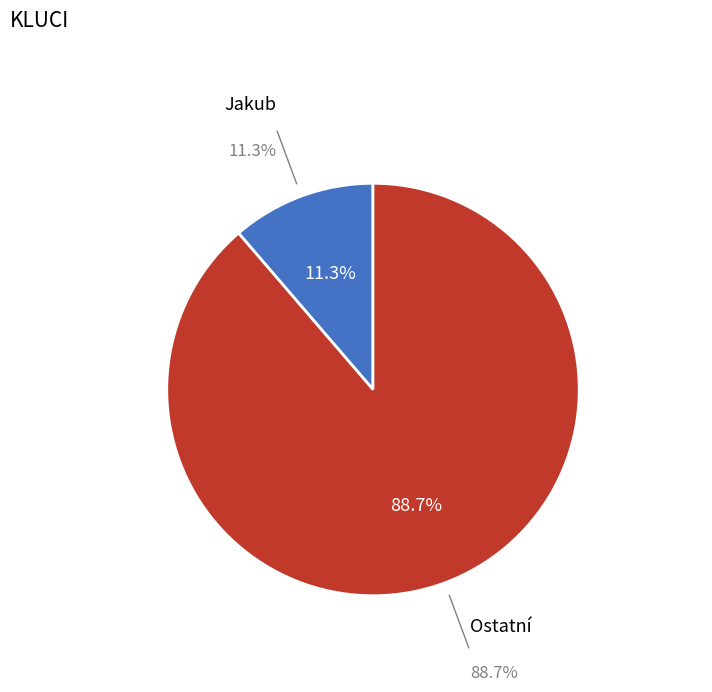

Is it true that Dominik is 17% of the pie?

False